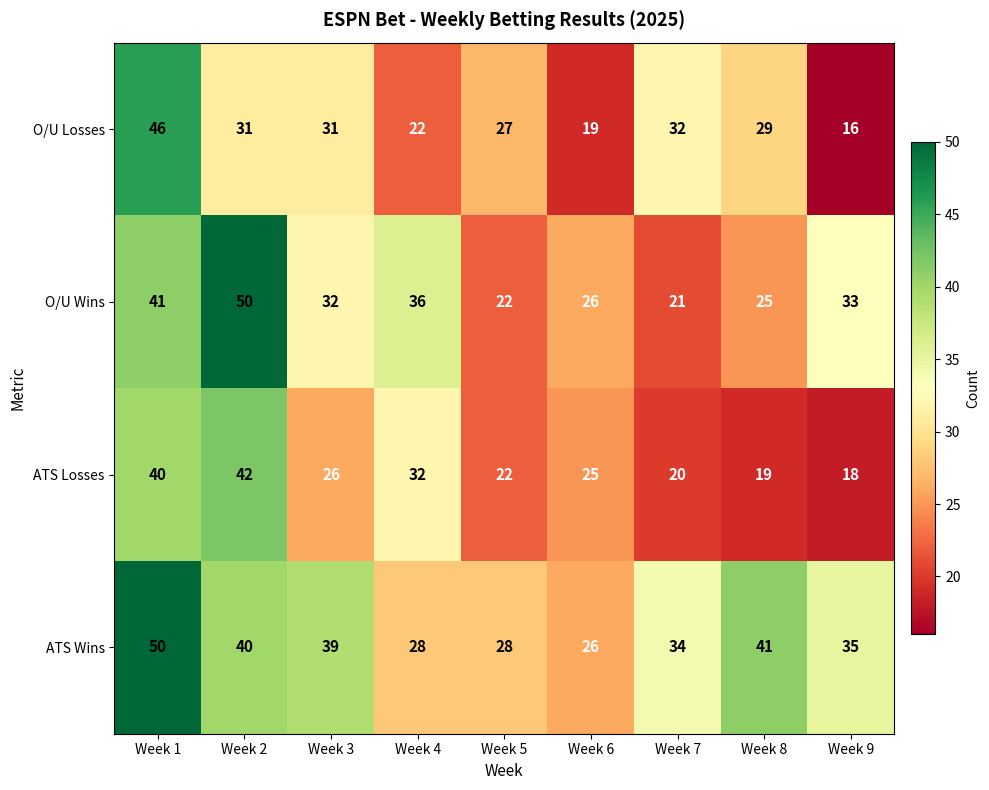

Is it true that O/U Wins equals 25 at Week 8?

True